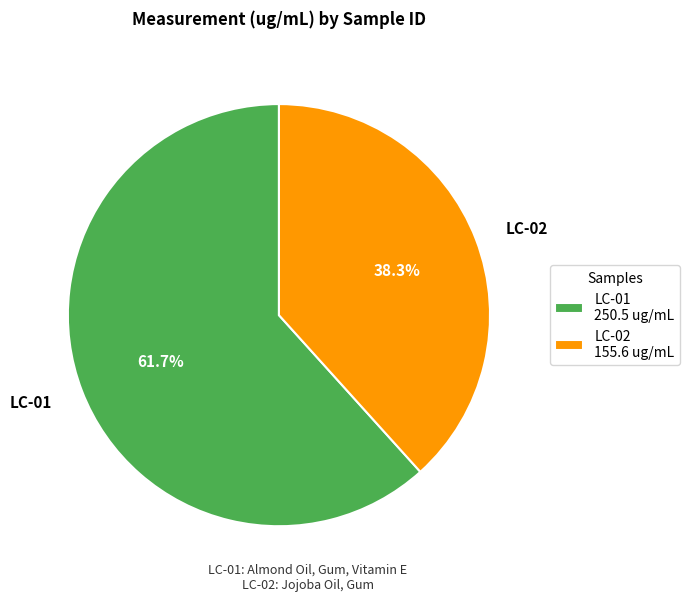

What percentage is the LC-01 slice, to the nearest percent?

62%